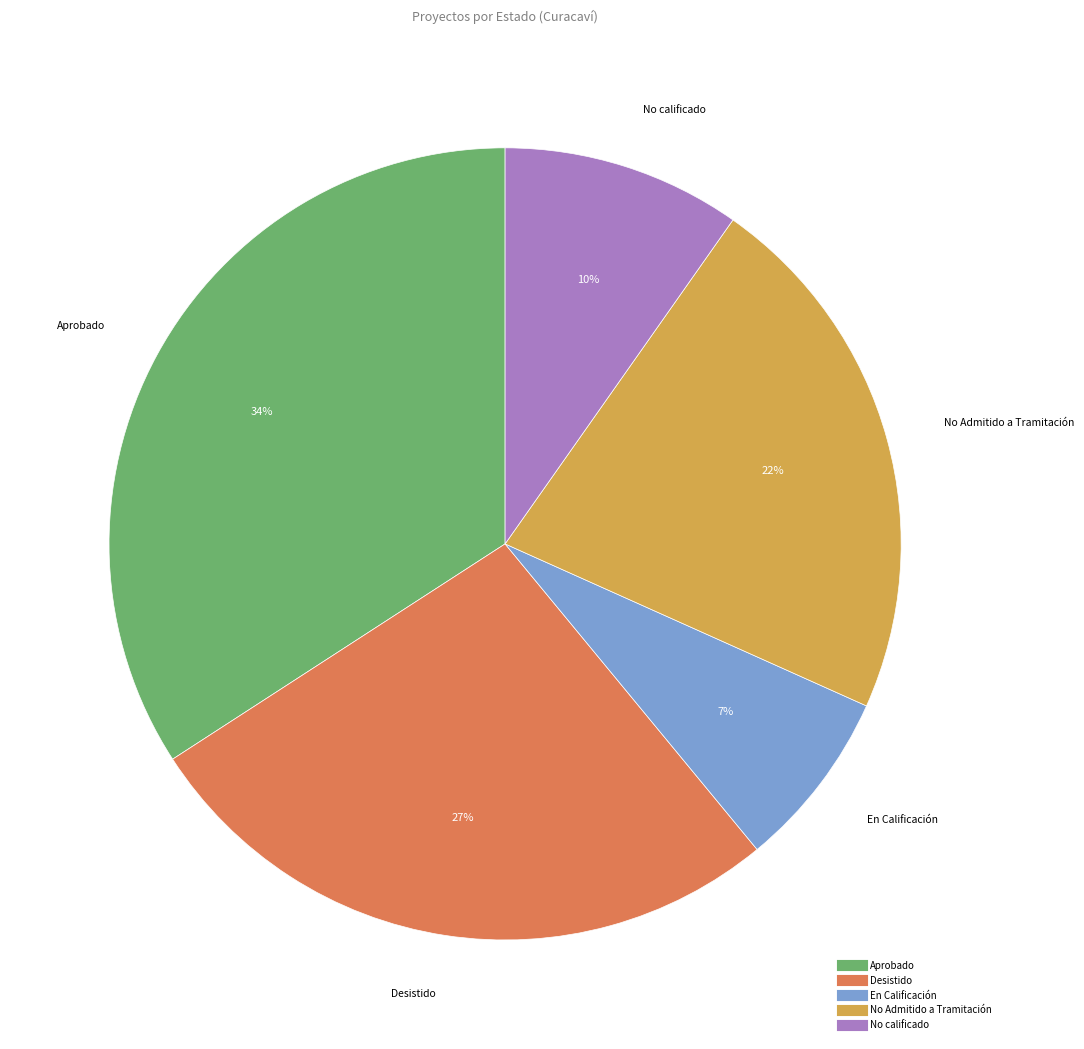

To the nearest percent, what portion does Desistido represent?

27%